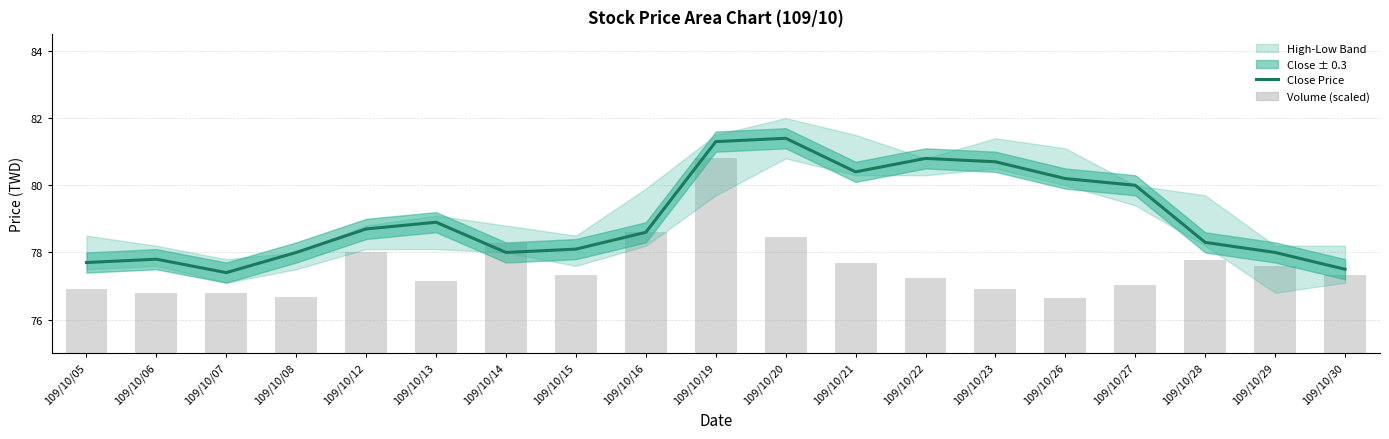

Which category has the lowest value in the Volume (scaled) series?

109/10/26